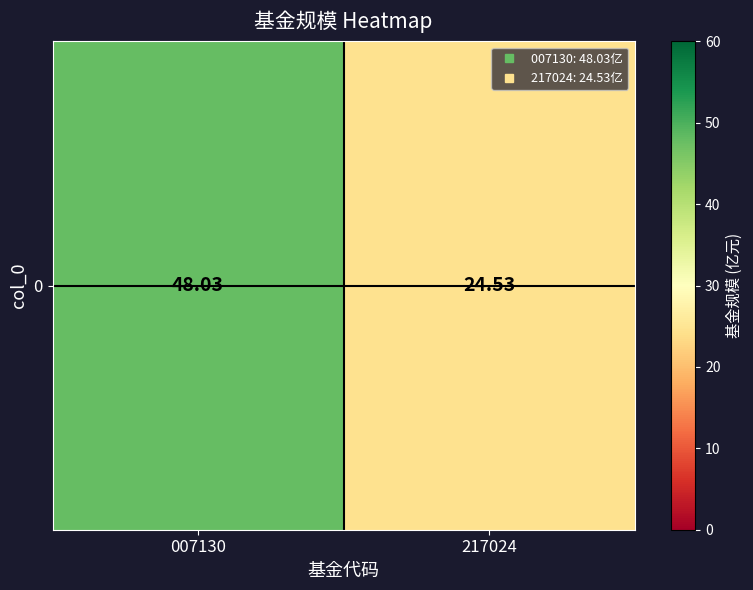

Reading left to right, transcribe all the data shown in this chart.

007130=48.0	217024=24.5